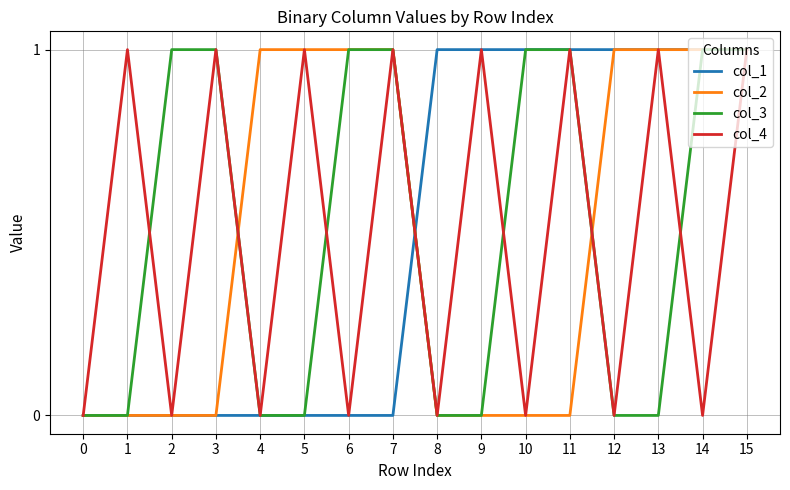

How many lines are shown in the chart?

4